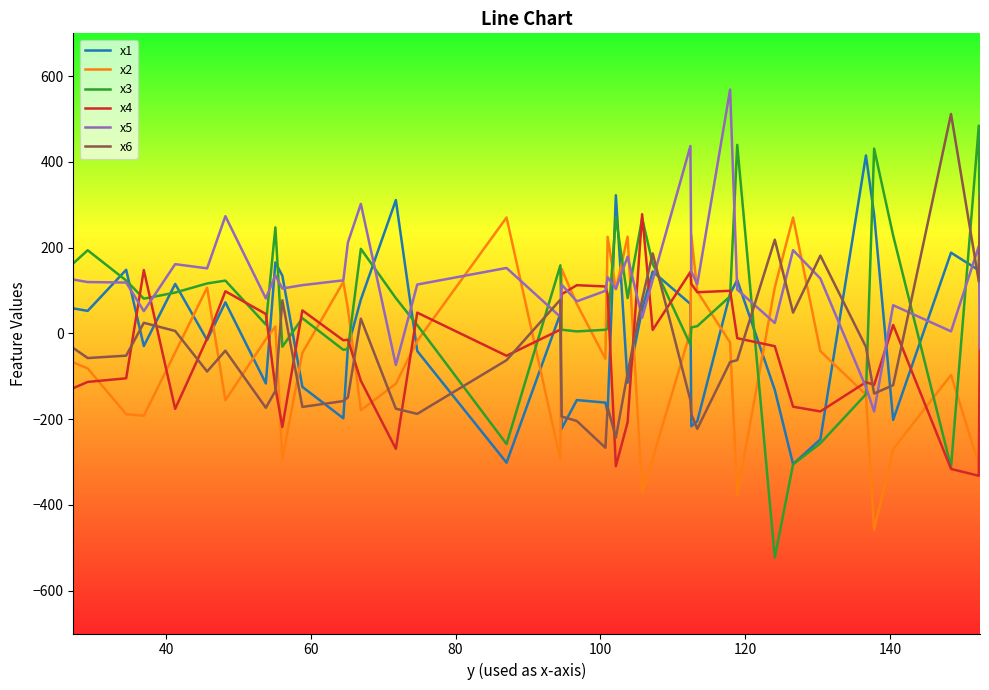

After their last crossing, which series has the higher values: x6 or x3?

x6